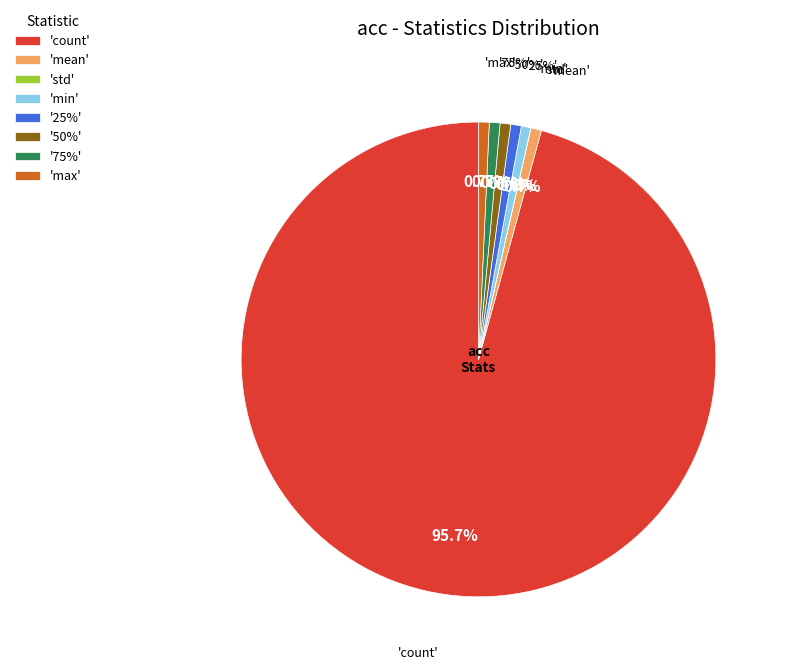

Which has a higher value, max or mean?

max